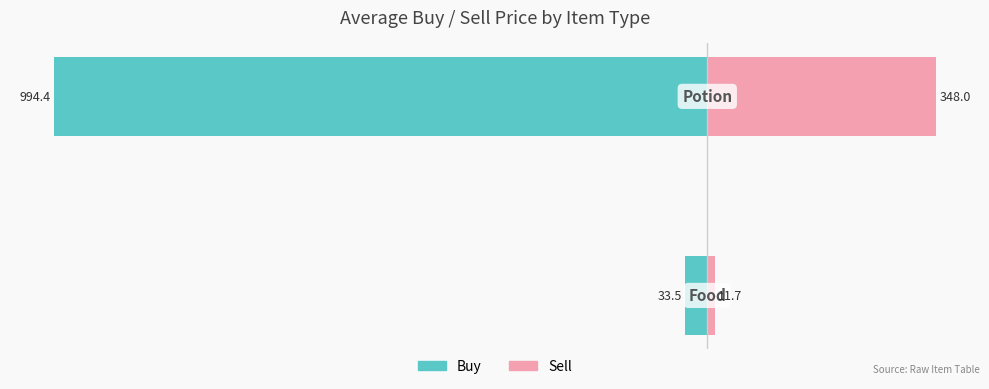

How many data points does each series have?

2